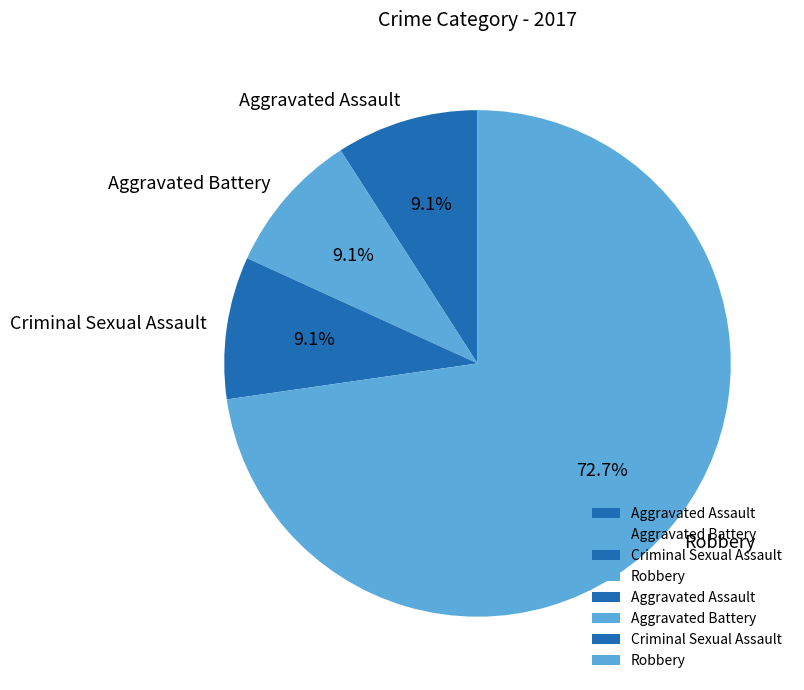

To the nearest percent, what is the combined percentage of Robbery and Aggravated Assault?

82%